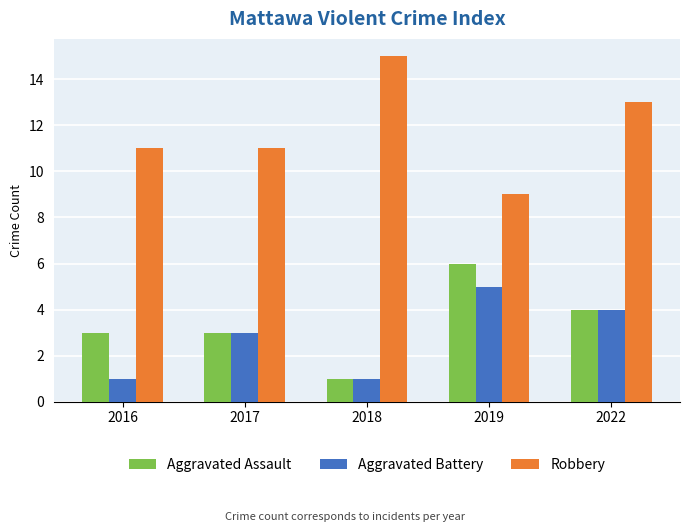

Reading left to right, what are all the values shown in this chart?

Aggravated Assault: 3	3	1	6	4
Aggravated Battery: 1	3	1	5	4
Robbery: 11	11	15	9	13